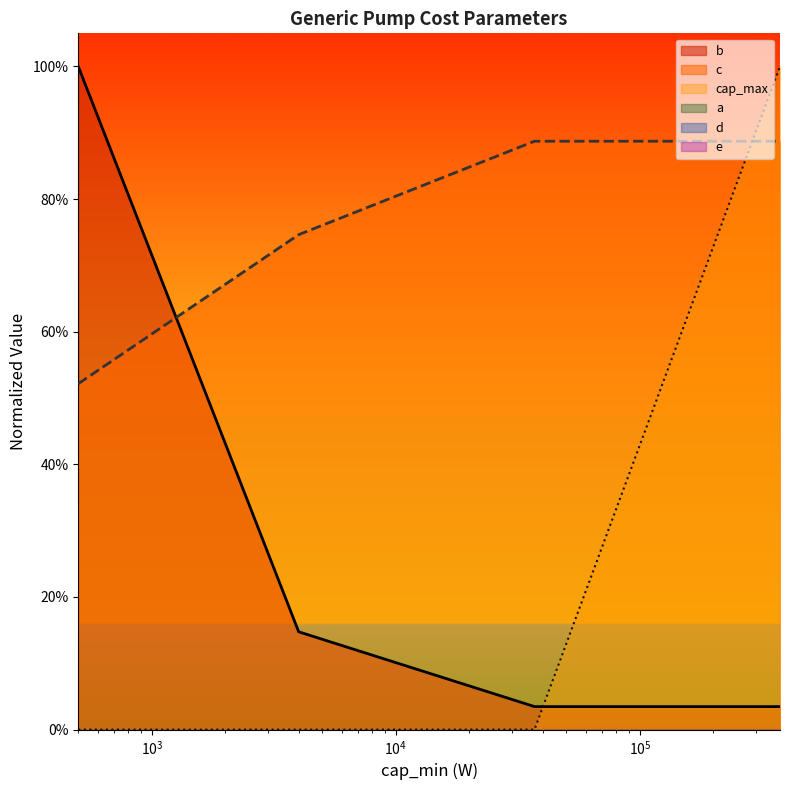

Reading left to right, what are all the values shown in this chart?

cap_max: 500=0.0	4000=0.0	37000=0.0	375000=1.0
b: 500=1.0	4000=0.1	37000=0.0	375000=0.0
c: 500=0.5	4000=0.7	37000=0.9	375000=0.9